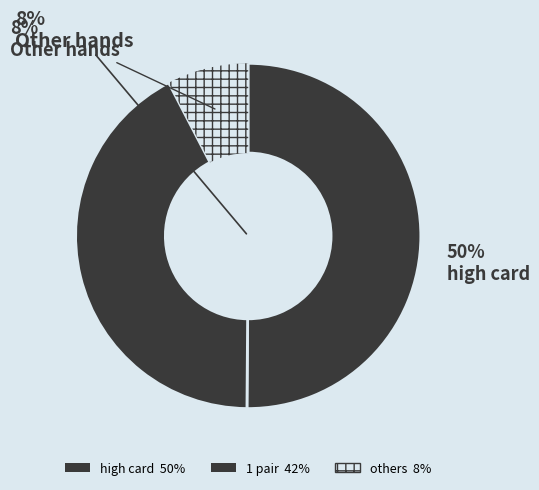

The flush slice represents 0% of the pie. True or false?

True